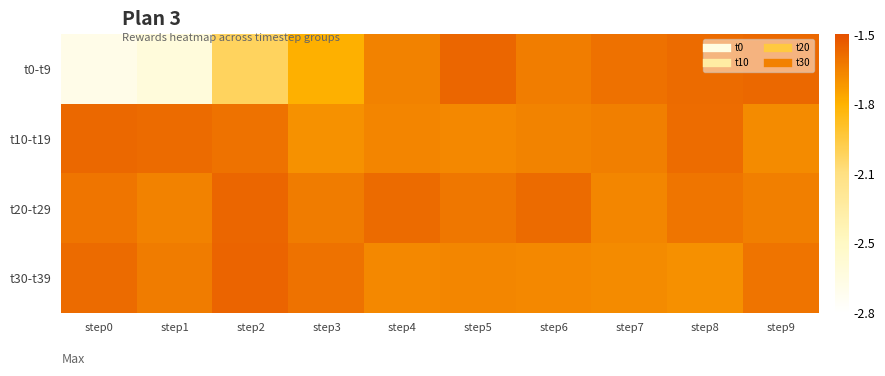

What is the total value across all series at step0?

-7.5